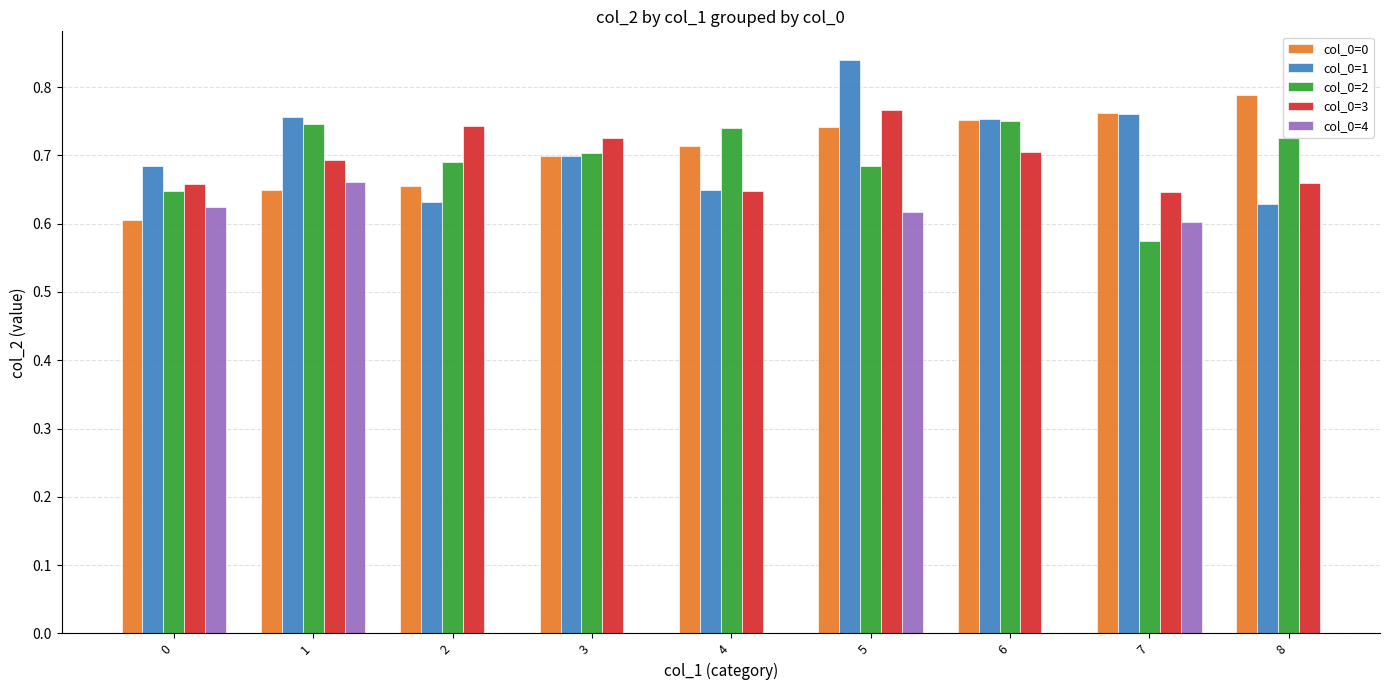

Are the bars grouped side by side (vs. stacked)?

Yes